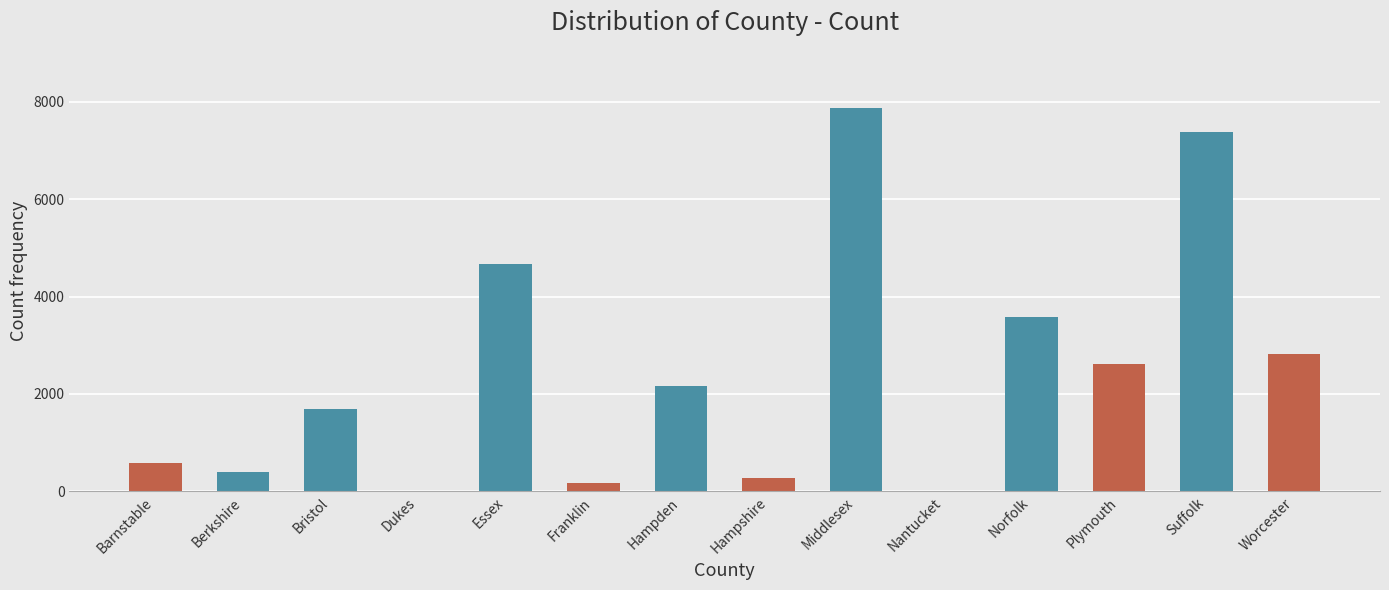

Which has a higher value, Essex or Bristol?

Essex